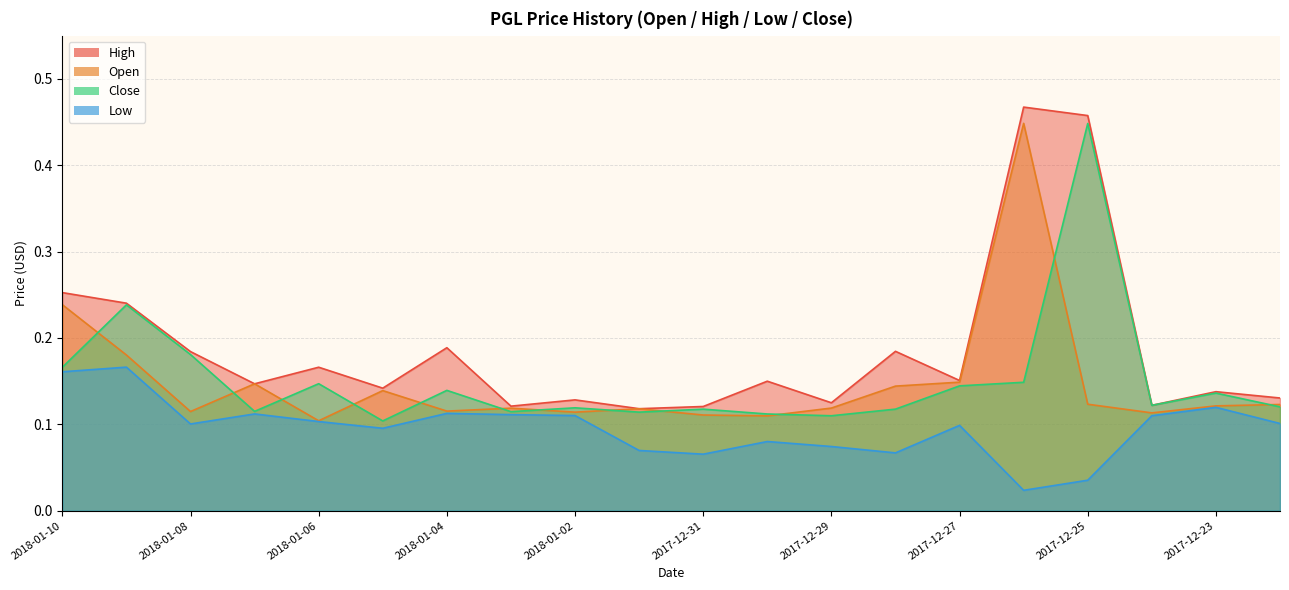

Reading left to right, extract all data points from this chart.

Open: 0.2	0.2	0.1	0.1	0.1	0.1	0.1	0.1	0.1	0.1	0.1	0.1	0.1	0.1	0.1	0.4	0.1	0.1	0.1	0.1
High: 0.3	0.2	0.2	0.1	0.2	0.1	0.2	0.1	0.1	0.1	0.1	0.1	0.1	0.2	0.2	0.5	0.5	0.1	0.1	0.1
Low: 0.2	0.2	0.1	0.1	0.1	0.1	0.1	0.1	0.1	0.1	0.1	0.1	0.1	0.1	0.1	0.0	0.0	0.1	0.1	0.1
Close: 0.2	0.2	0.2	0.1	0.1	0.1	0.1	0.1	0.1	0.1	0.1	0.1	0.1	0.1	0.1	0.1	0.4	0.1	0.1	0.1